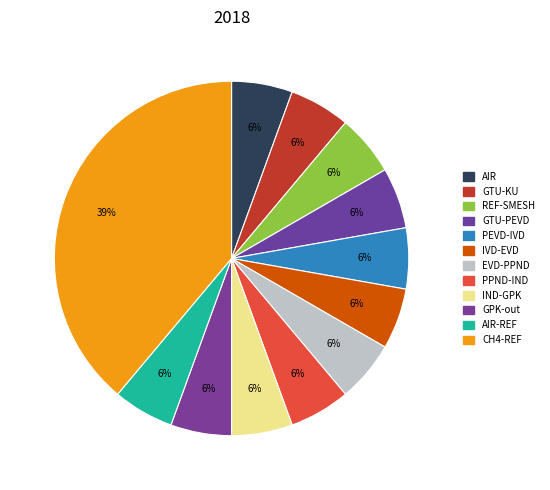

Count the number of slices in the pie.

12